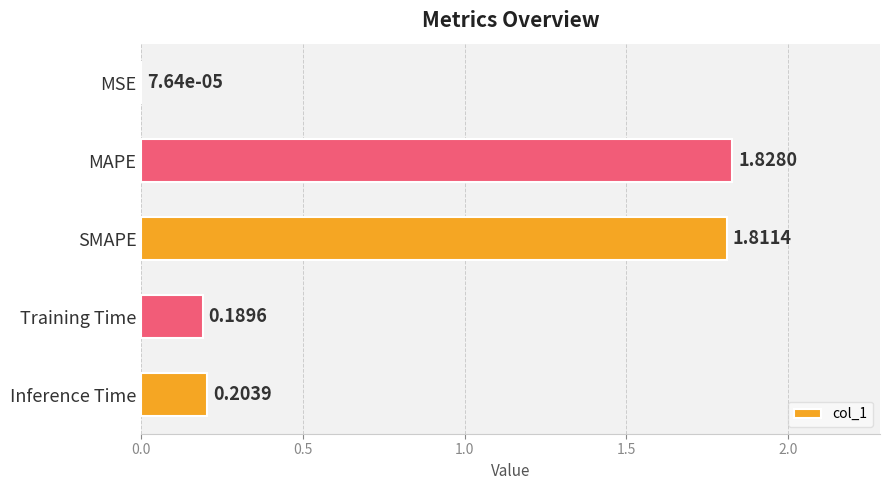

How many categories are shown in the chart?

5